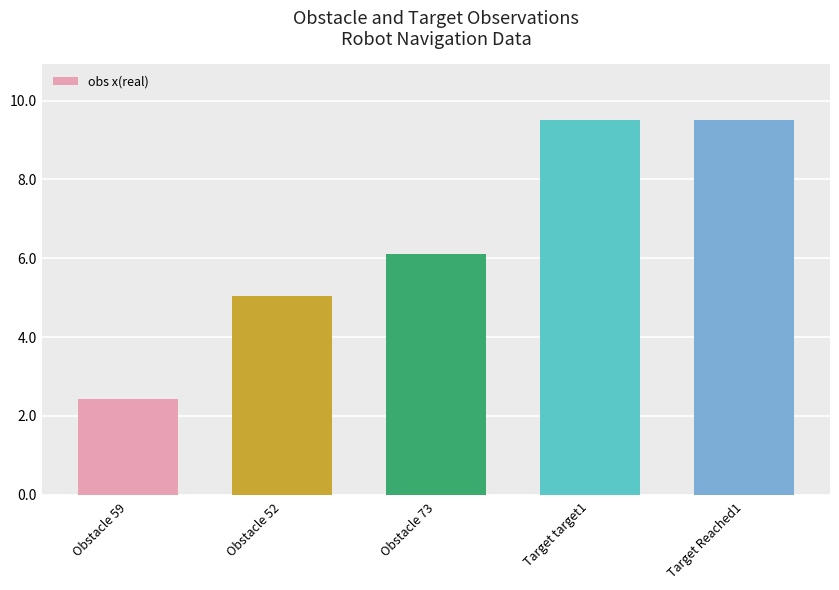

The chart shows a value of 5.0 at Obstacle 52. True or false?

True